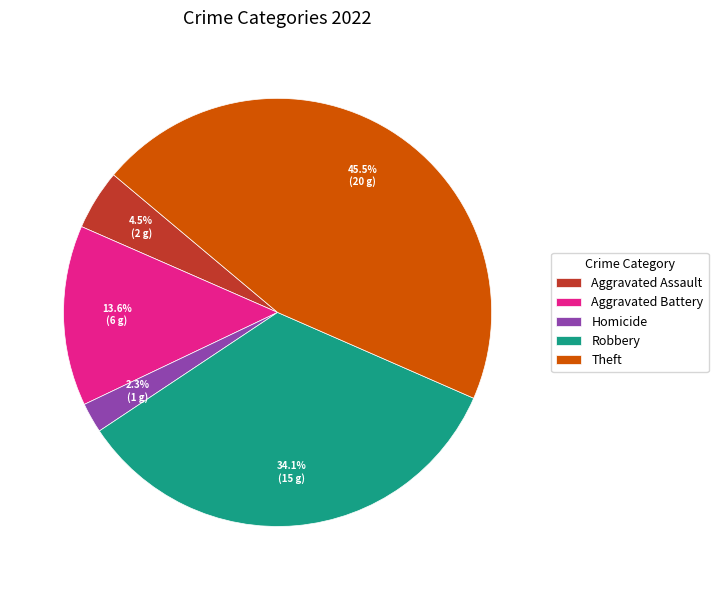

Do Aggravated Assault and Robbery together represent more than half of the pie?

No